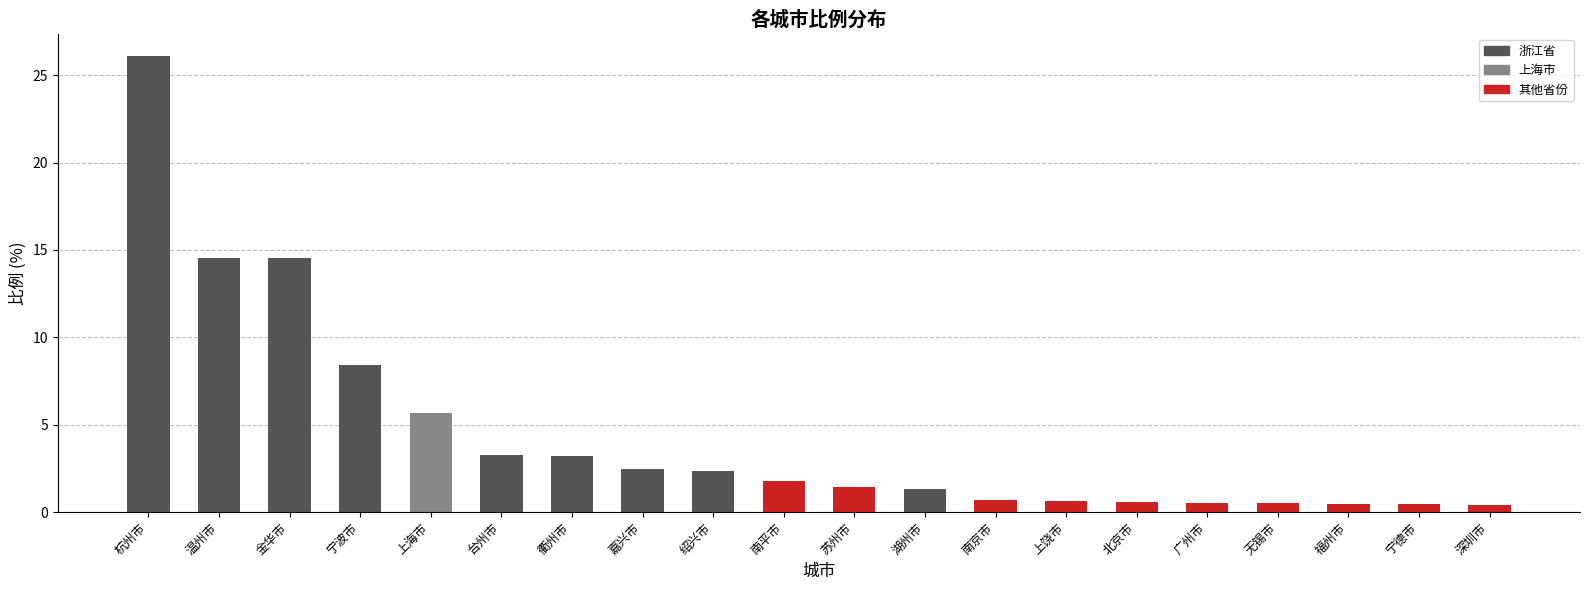

How many categories are shown in the chart?

20